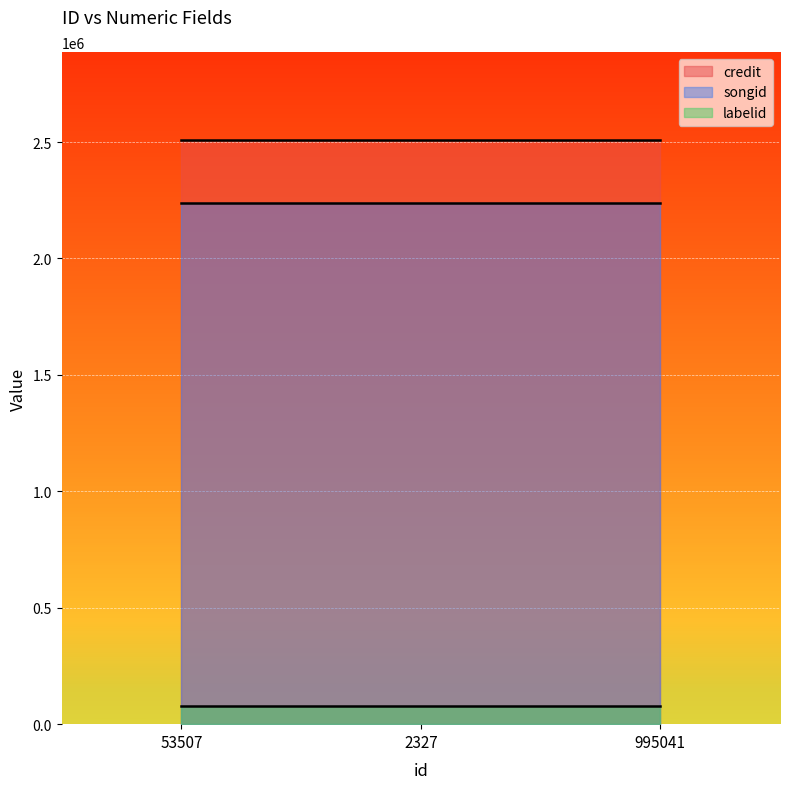

What is the smallest value displayed?

78063